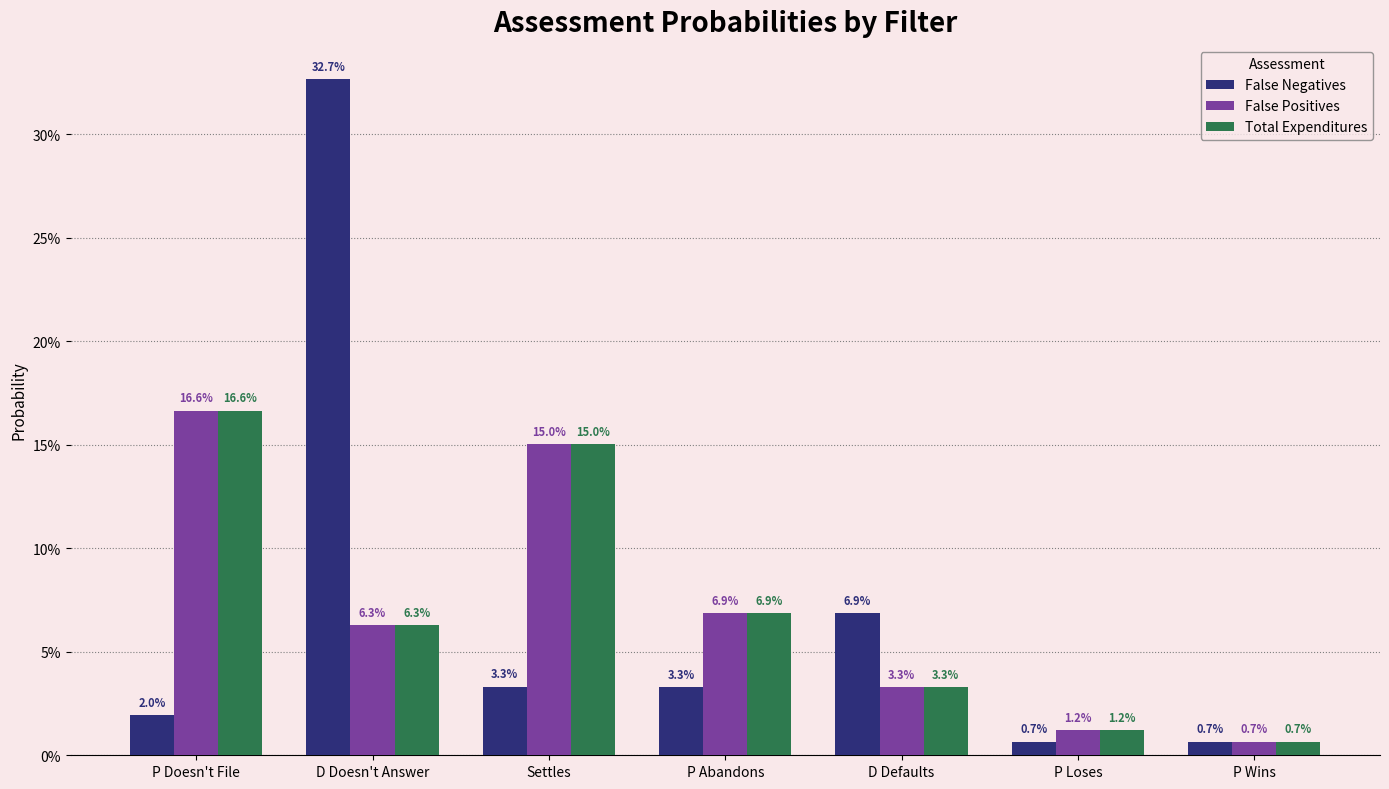

Are the bars horizontal?

No